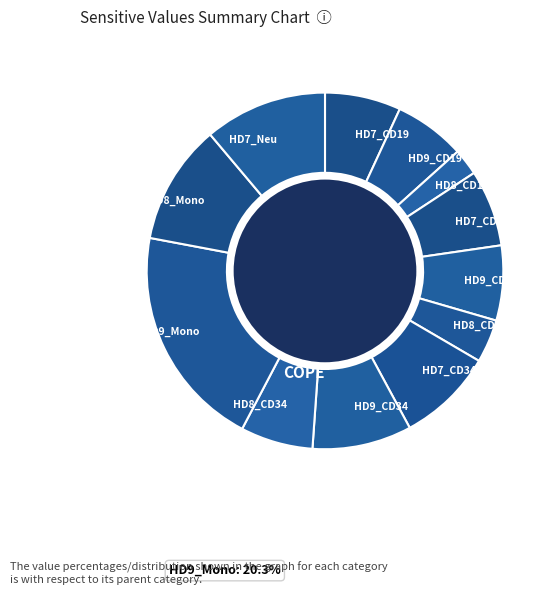

What is the ratio of the value at HD7_Neu to the value at HD9_CD3?

1.6